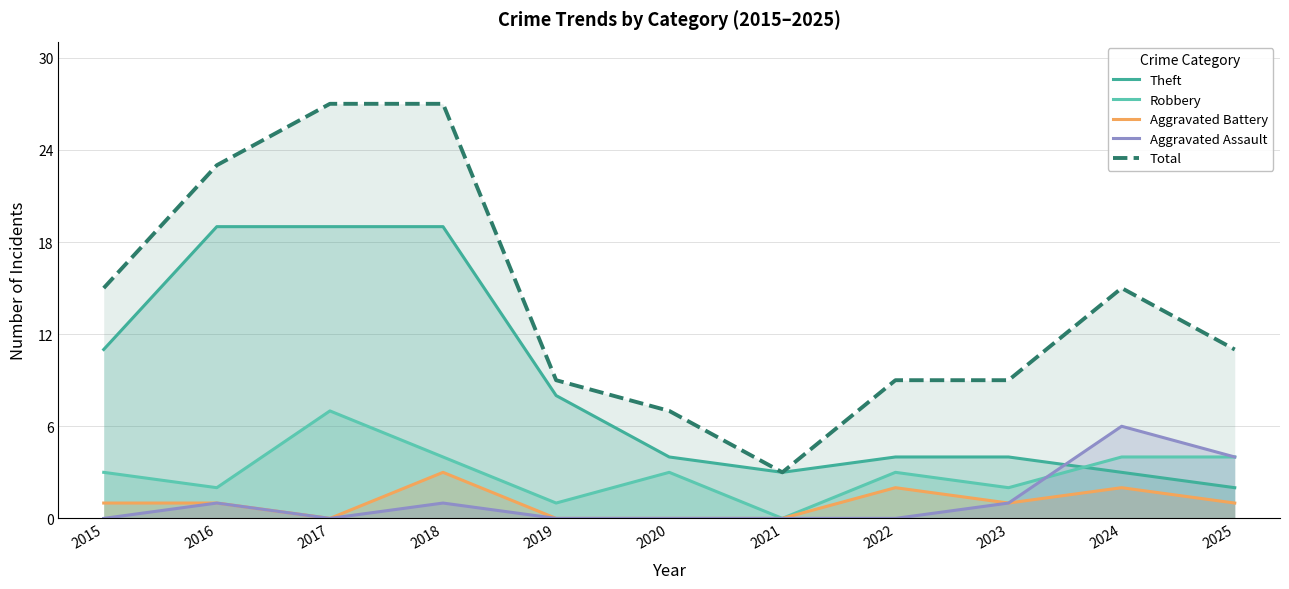

List the labels in order of Total value, smallest first.

2021, 2020, 2019, 2022, 2023, 2025, 2015, 2024, 2016, 2017, 2018